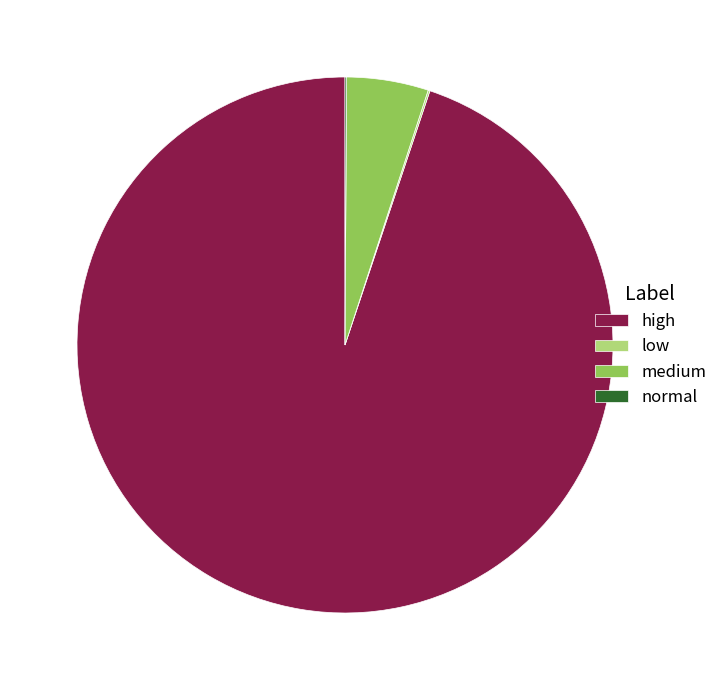

Is there a majority slice in this chart?

Yes